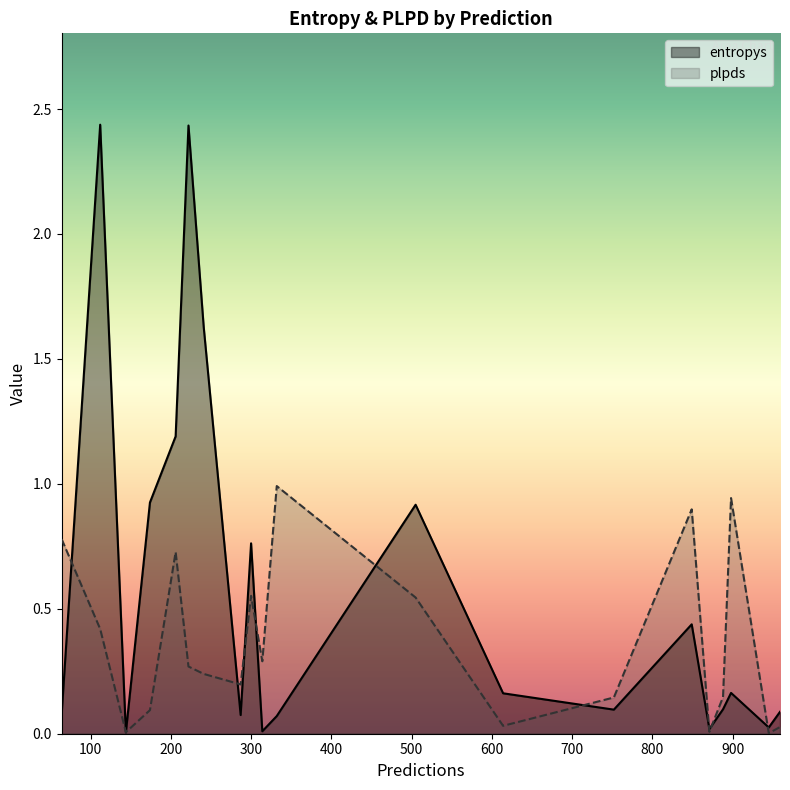

At which label is plpds closest to 0?

945